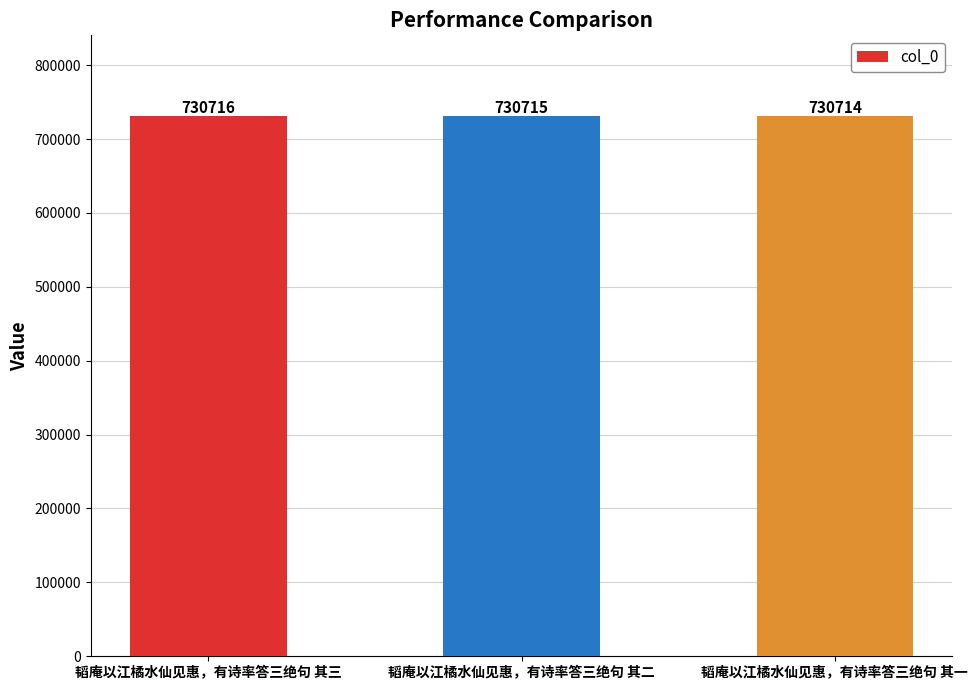

At which category does the chart reach its minimum across all series?

韬庵以江橘水仙见惠，有诗率答三绝句 其一